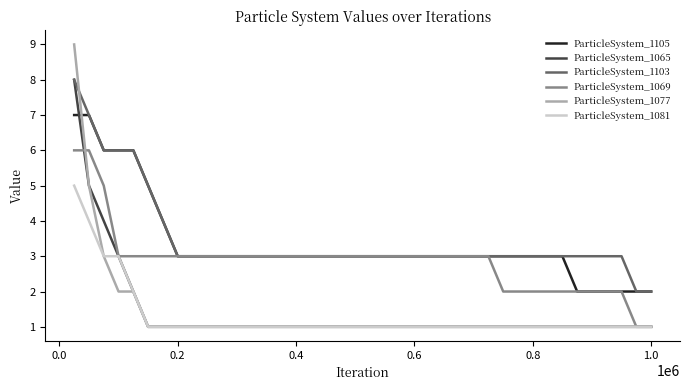

What is the maximum value for ParticleSystem_1069?

6